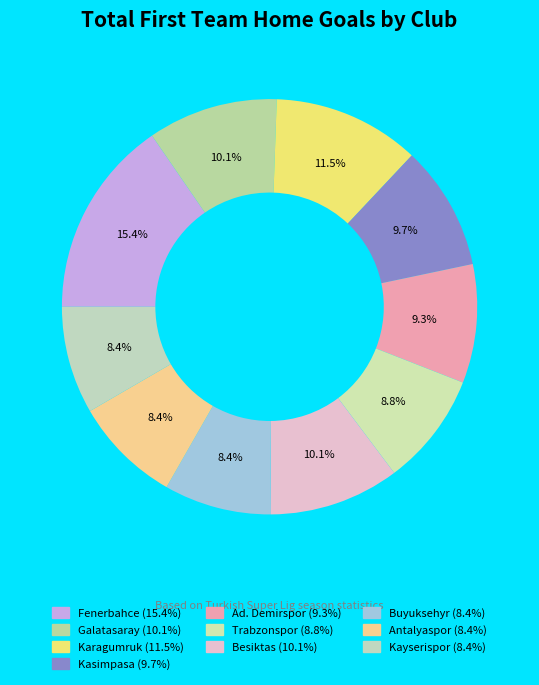

True or false: Galatasaray accounts for 23% of the total.

False